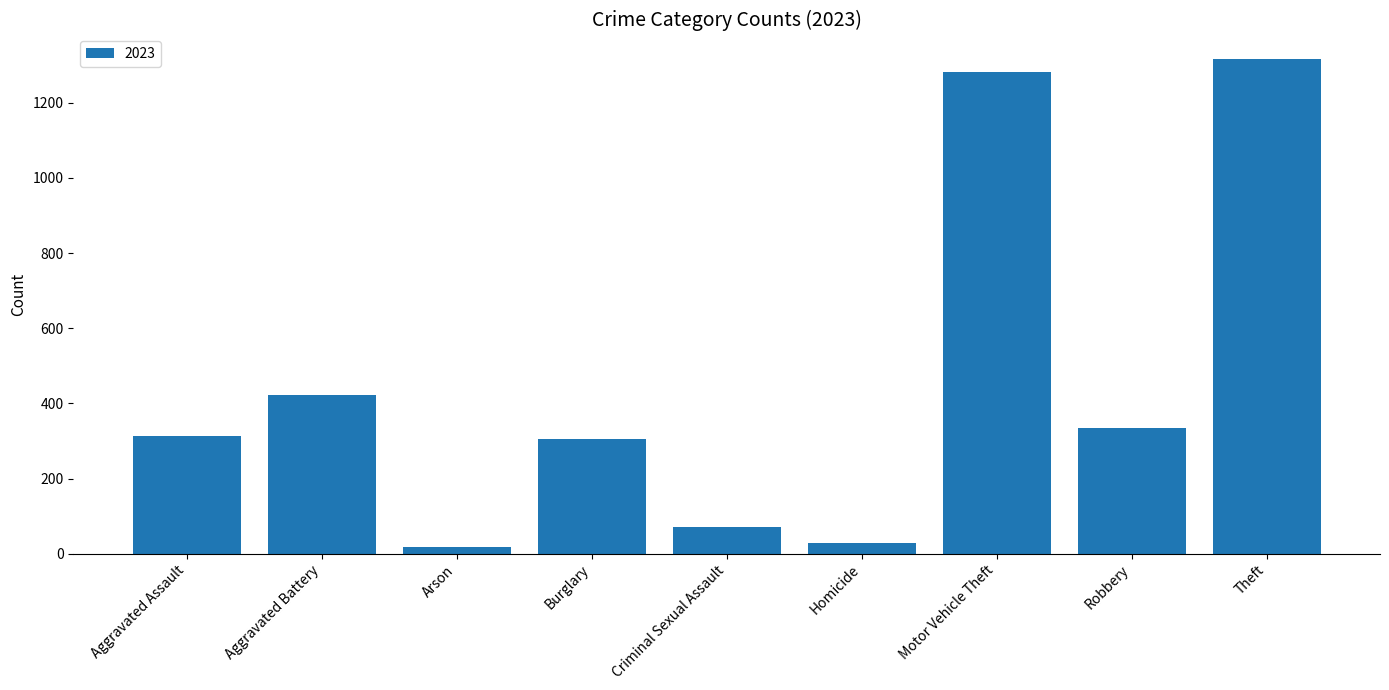

How many values are below 312?

4